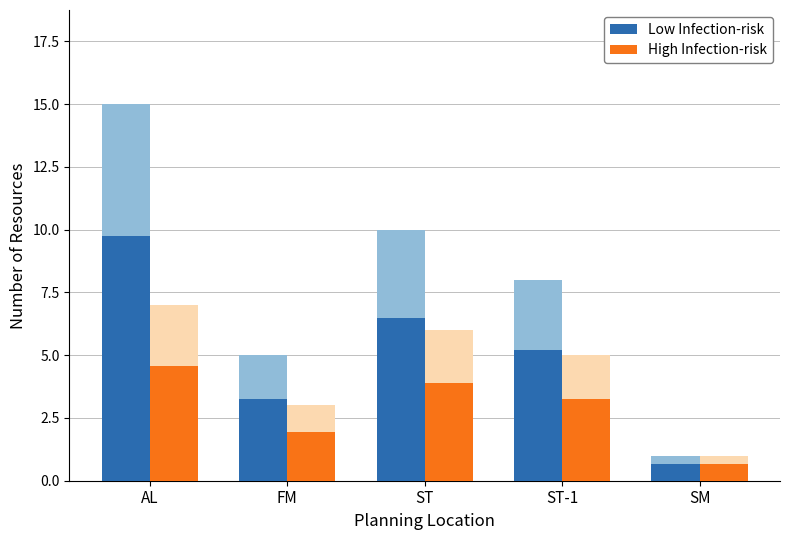

What is the difference between the maximum and second lowest values in the High Infection-risk series?

2.6